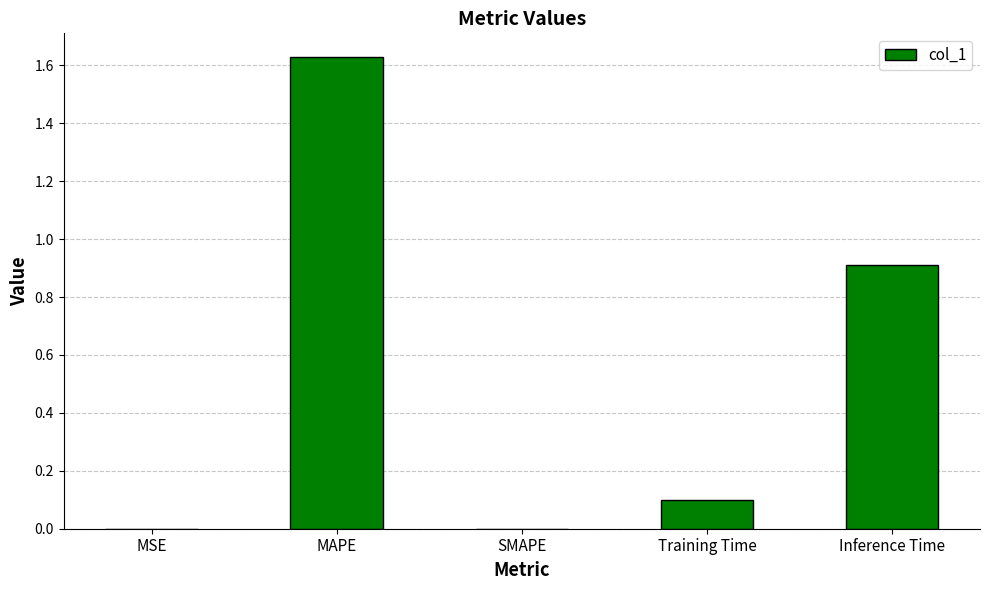

At which category does the chart reach its peak across all series?

MAPE